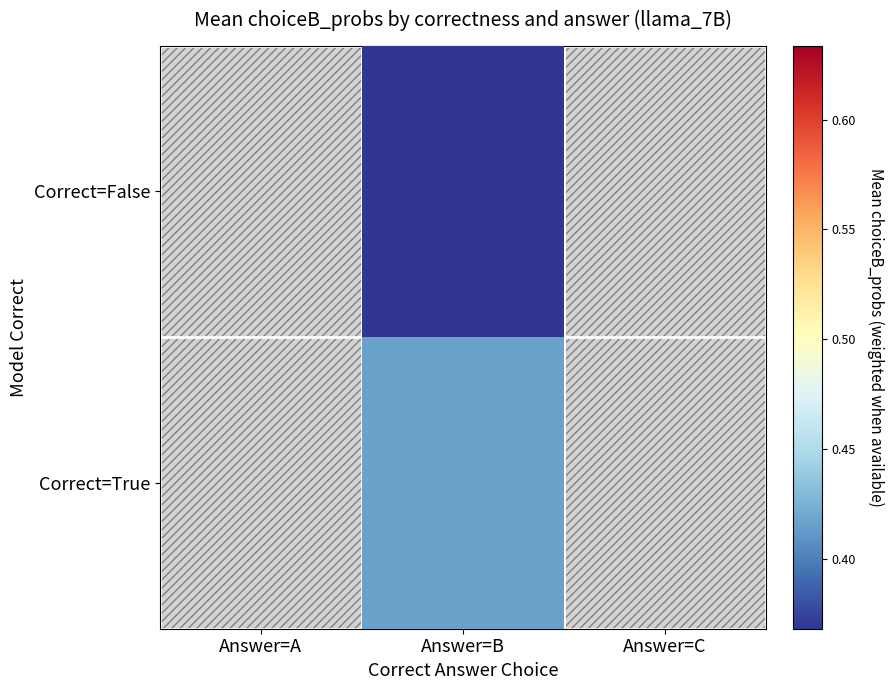

What is the maximum value shown in the chart?

0.6